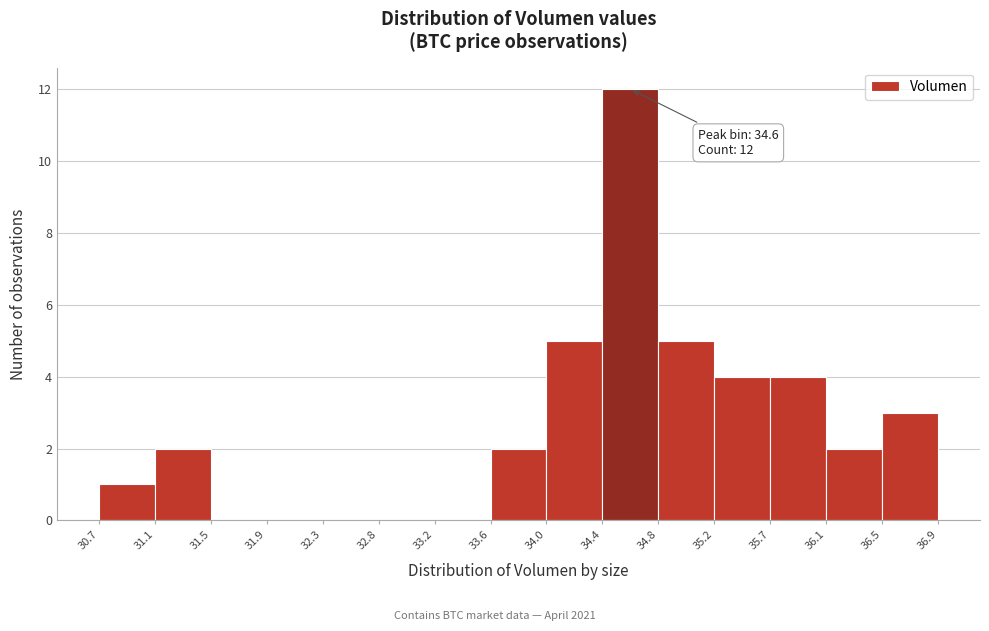

Over which range of the x-axis is the bar tallest?

34.4 to 34.8